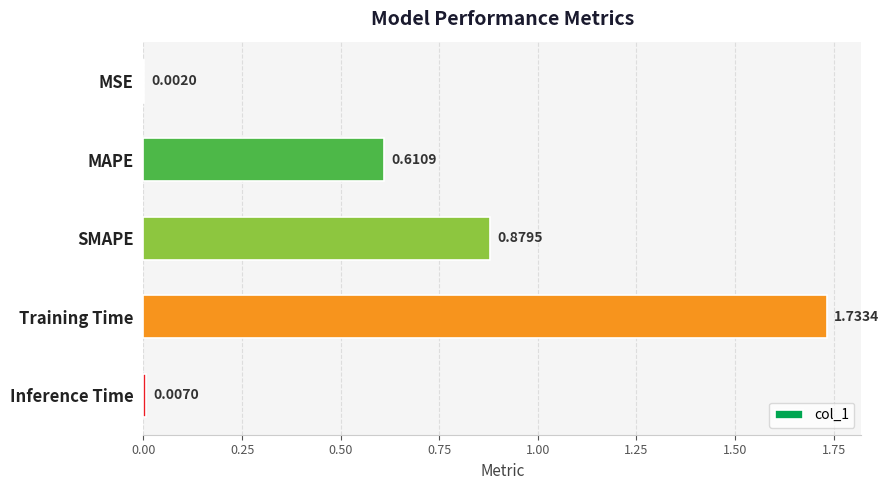

At which category does the chart reach its peak across all series?

Training Time